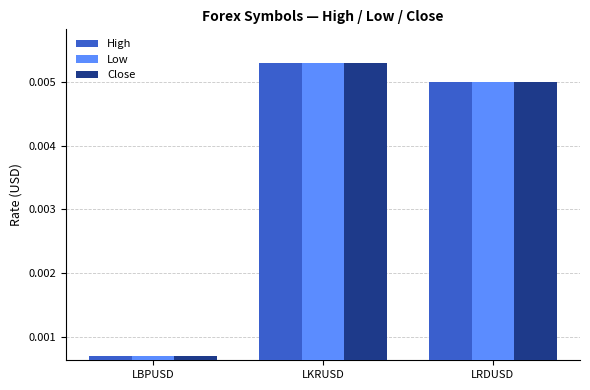

List the labels in order of Low value, largest first.

LKRUSD, LRDUSD, LBPUSD